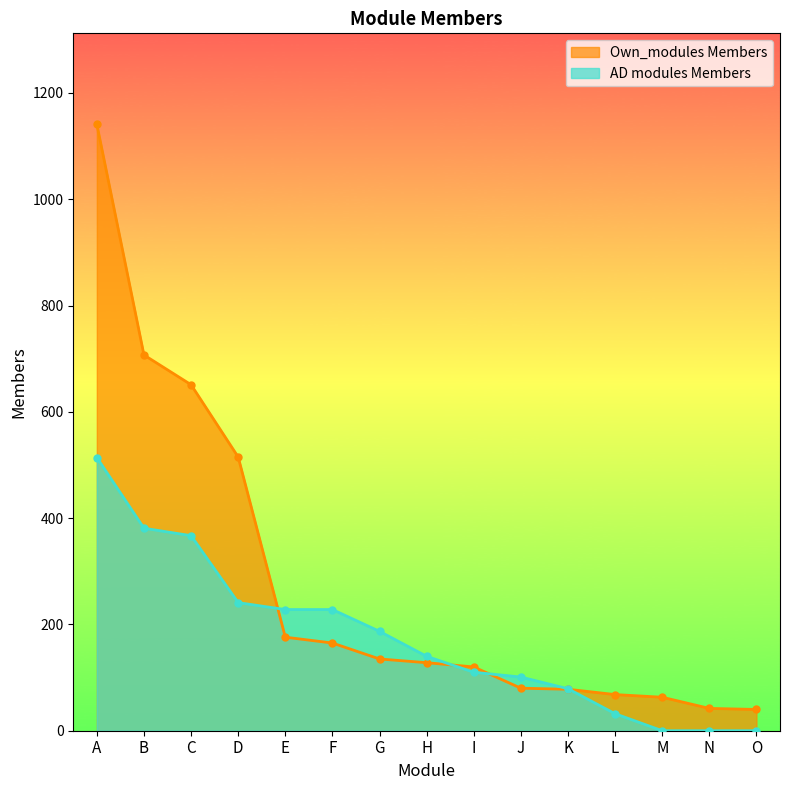

What is the sum of all Own_modules Members values?

4109